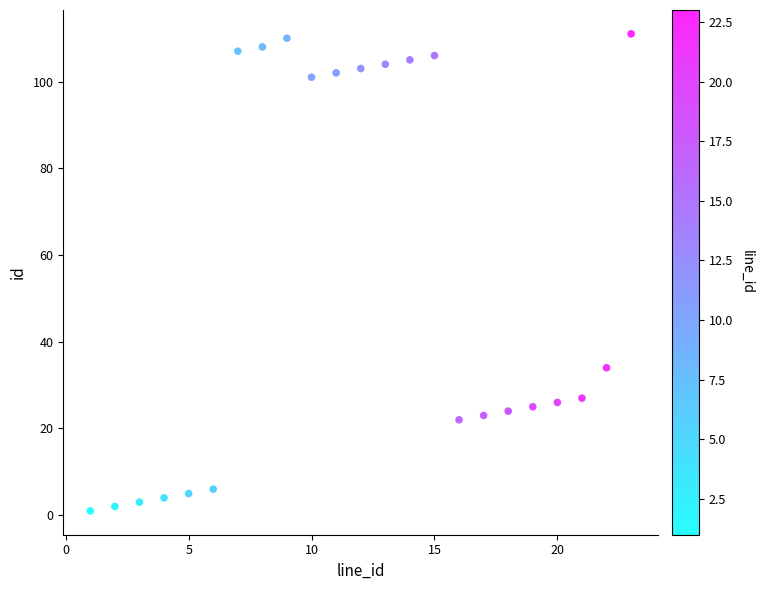

What Y value in the scatter plot is closest to 56?

34